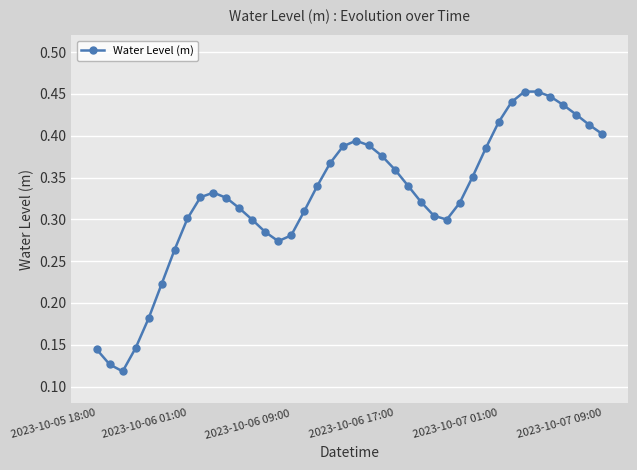

How many values are between 0 and 1?

40